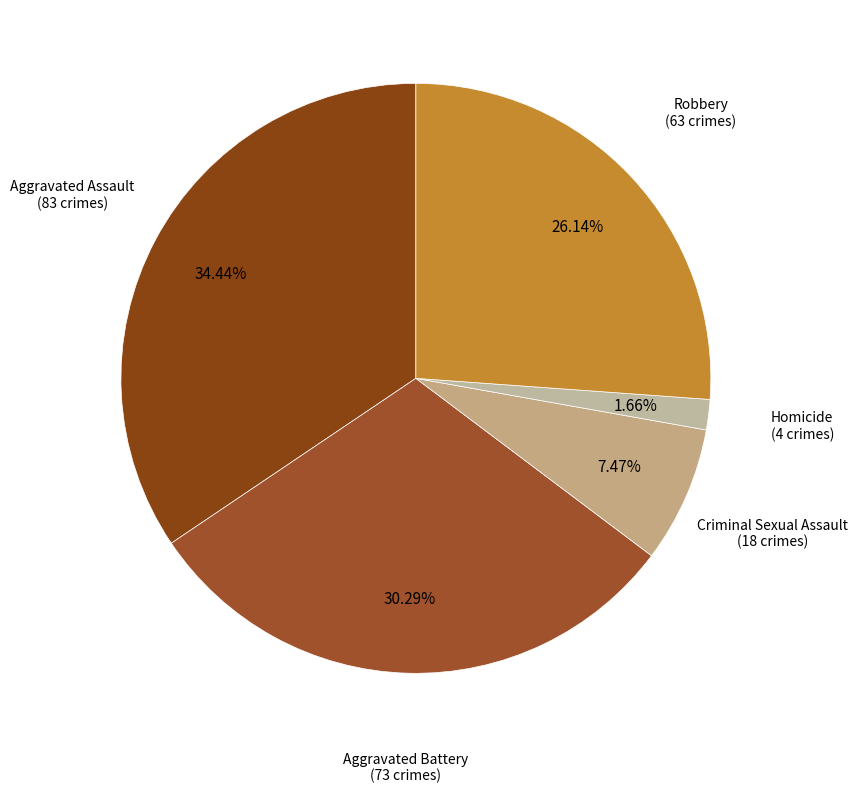

Which category has the smallest portion of the pie?

Homicide